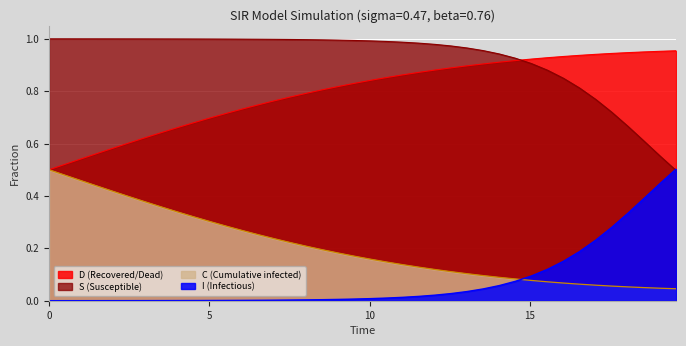

How many lines are shown in the chart?

4